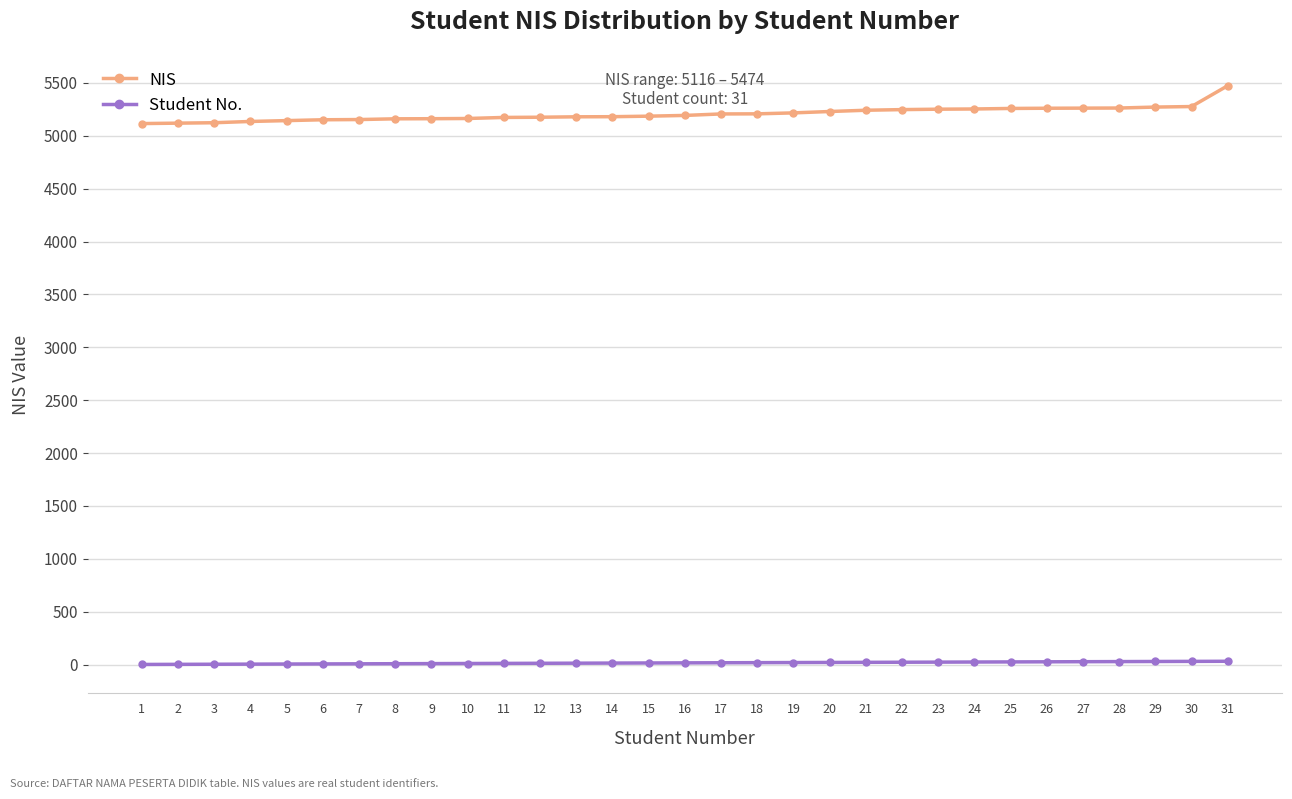

True or false: NIS and Student No. intersect in this chart.

False